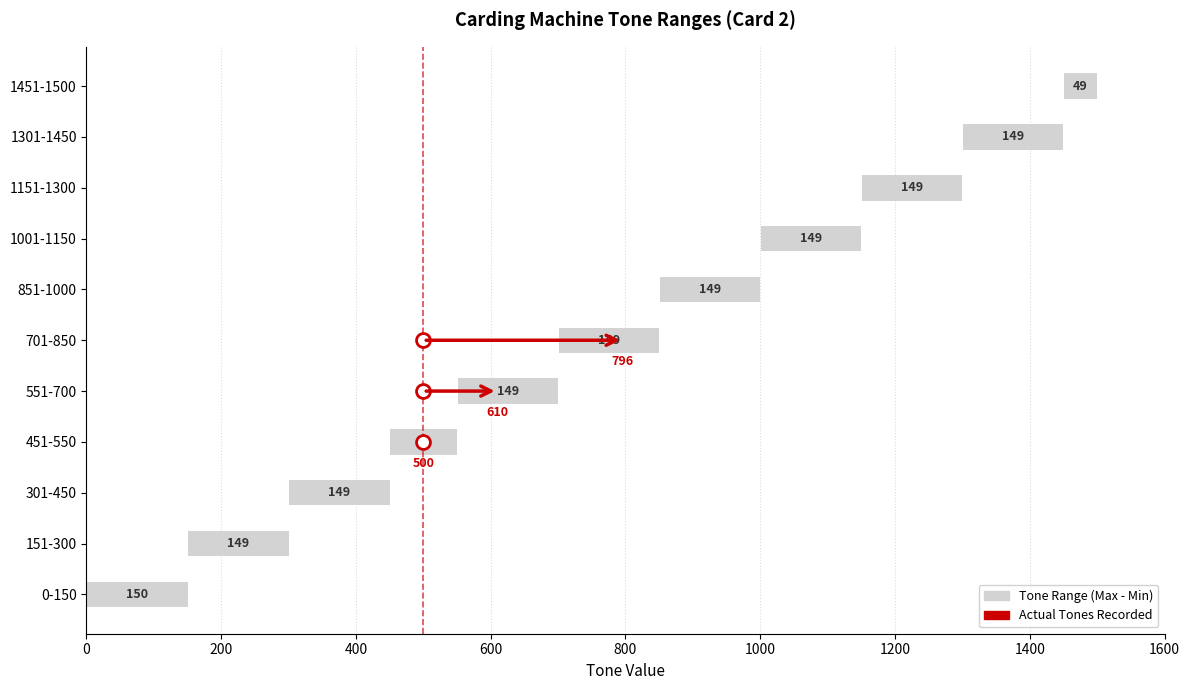

True or false: the data shows 251 at 851-1000.

False